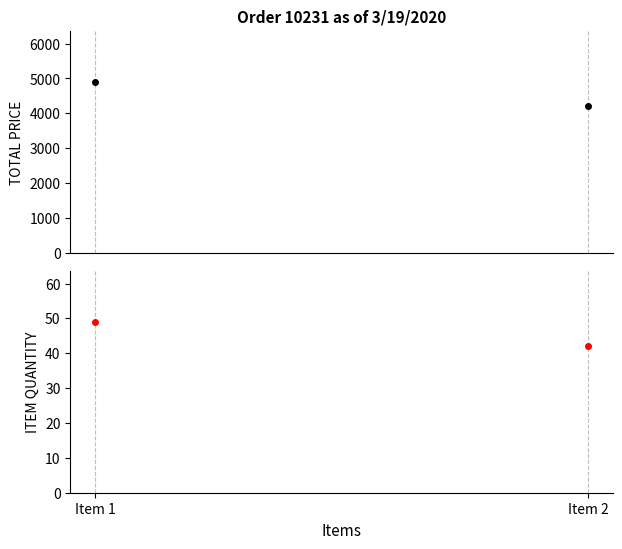

What is the sum of all ITEM QUANTITY values?

91